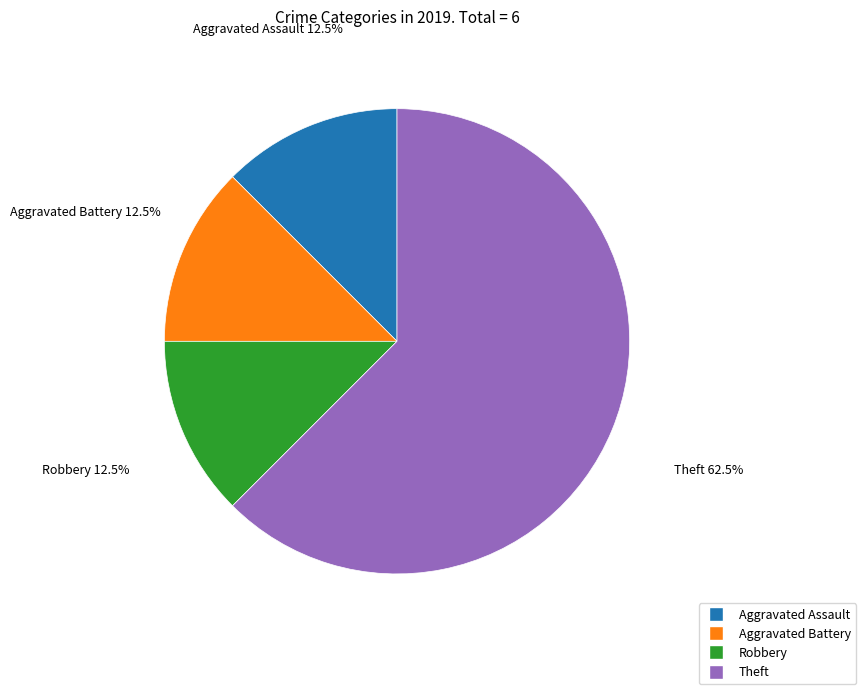

Count the number of slices in the pie.

4